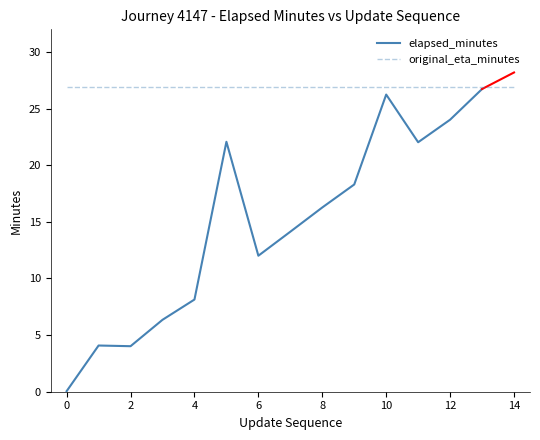

True or false: original_eta_minutes has more than 0 points higher than both neighbors.

False